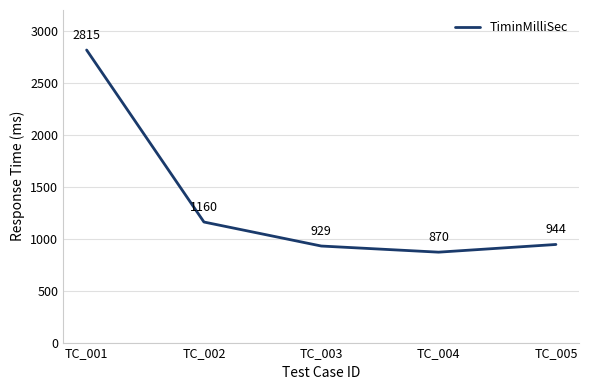

How many distinct data groups are displayed?

1